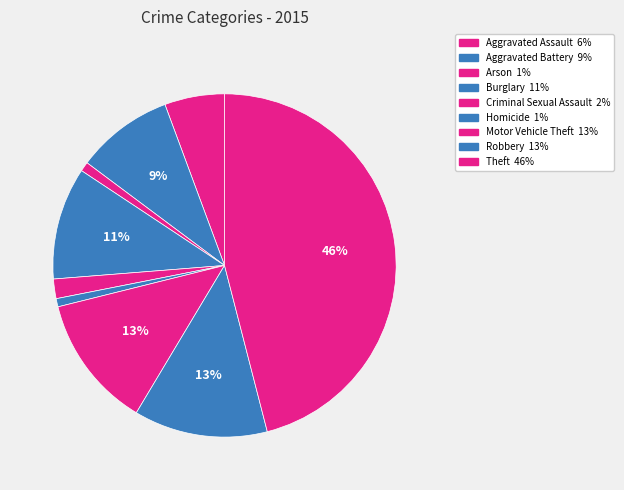

How many segments does this pie chart have?

9